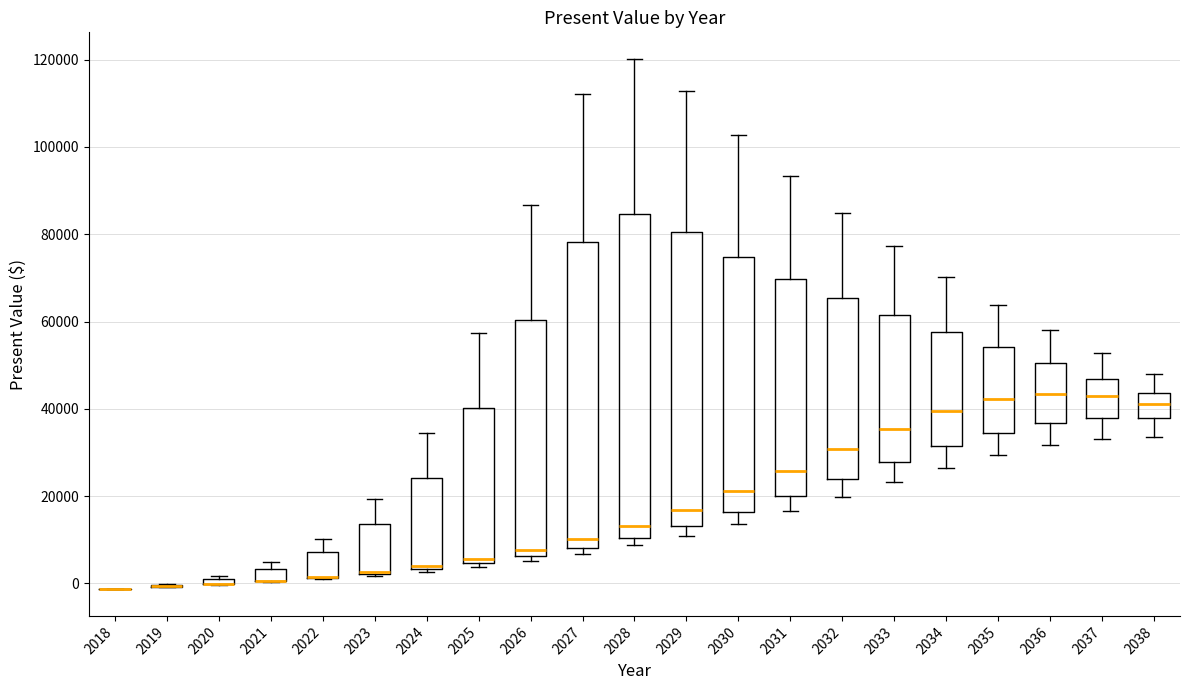

Which box is the tallest, from its lower edge to its upper edge?

2028